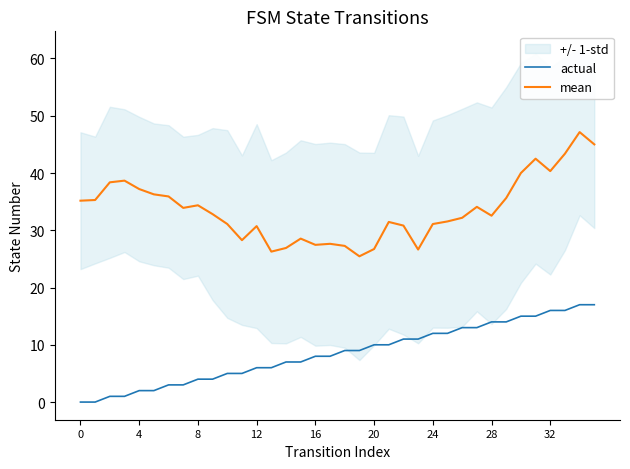

Which series has the widest spread of values?

mean